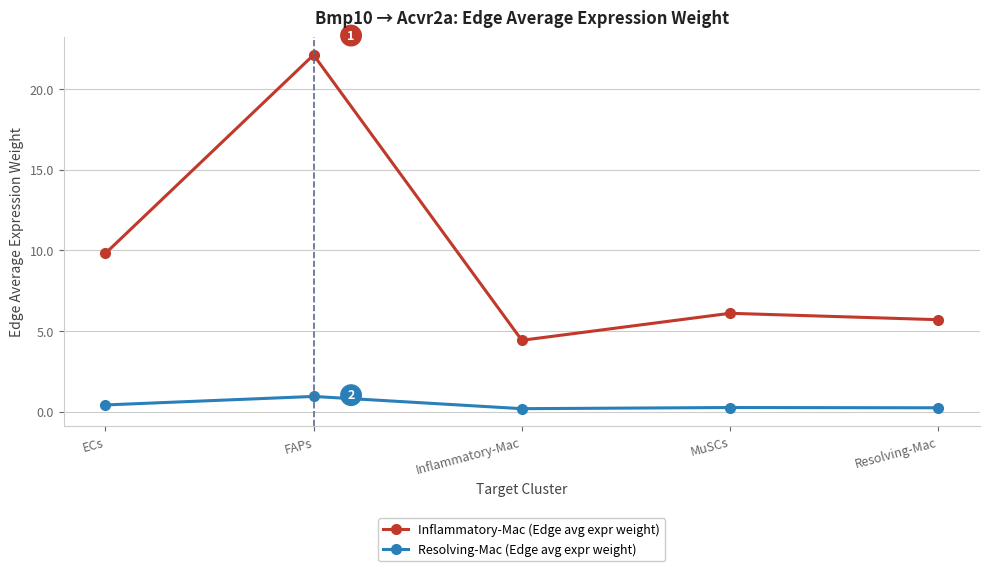

The Inflammatory-Mac (Edge avg expr weight) series shows 8.7 at MuSCs. True or false?

False